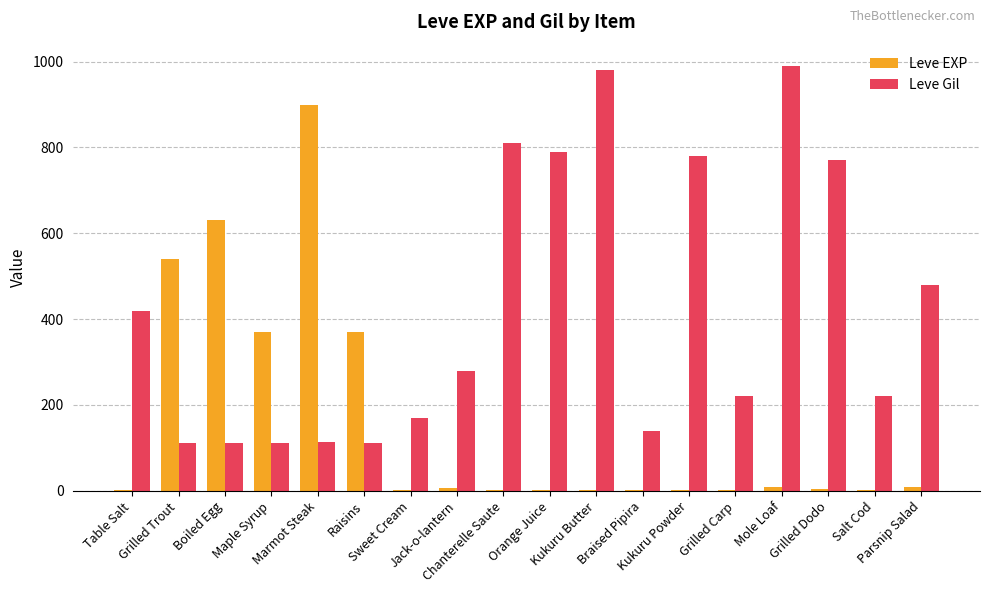

What is the sum of all Leve EXP values?

2857